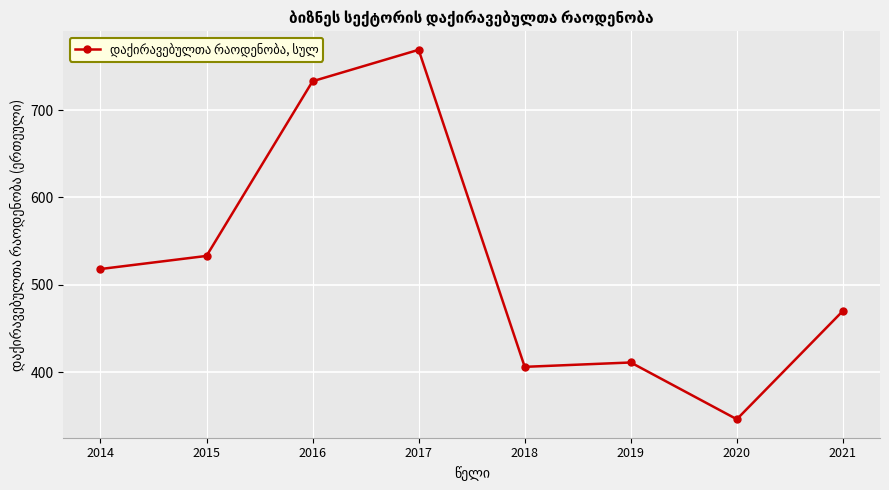

Rank the categories by value from lowest to highest.

2020, 2018, 2019, 2021, 2014, 2015, 2016, 2017